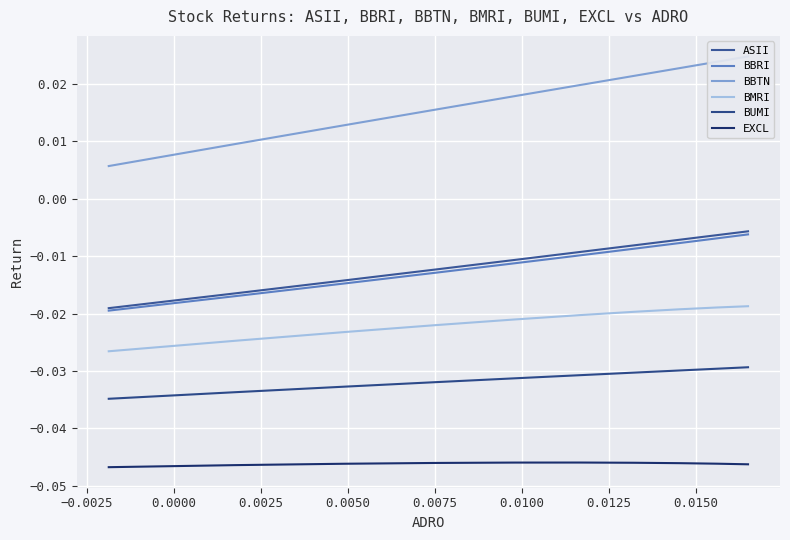

At how many categories does at least one series exceed 0?

10